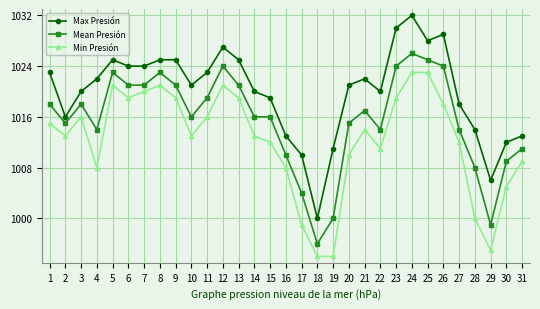

Where is the first local minimum for Mean Presión?

2